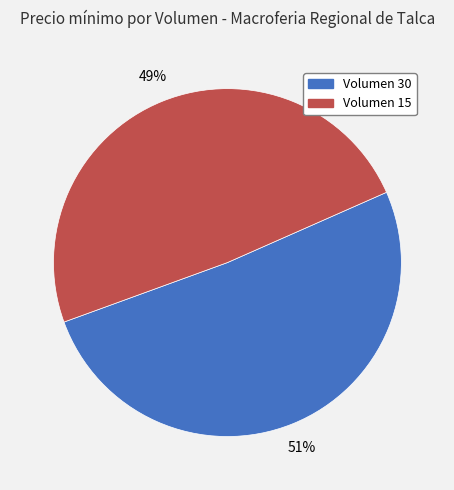

To the nearest percent, what is the average slice percentage?

50%